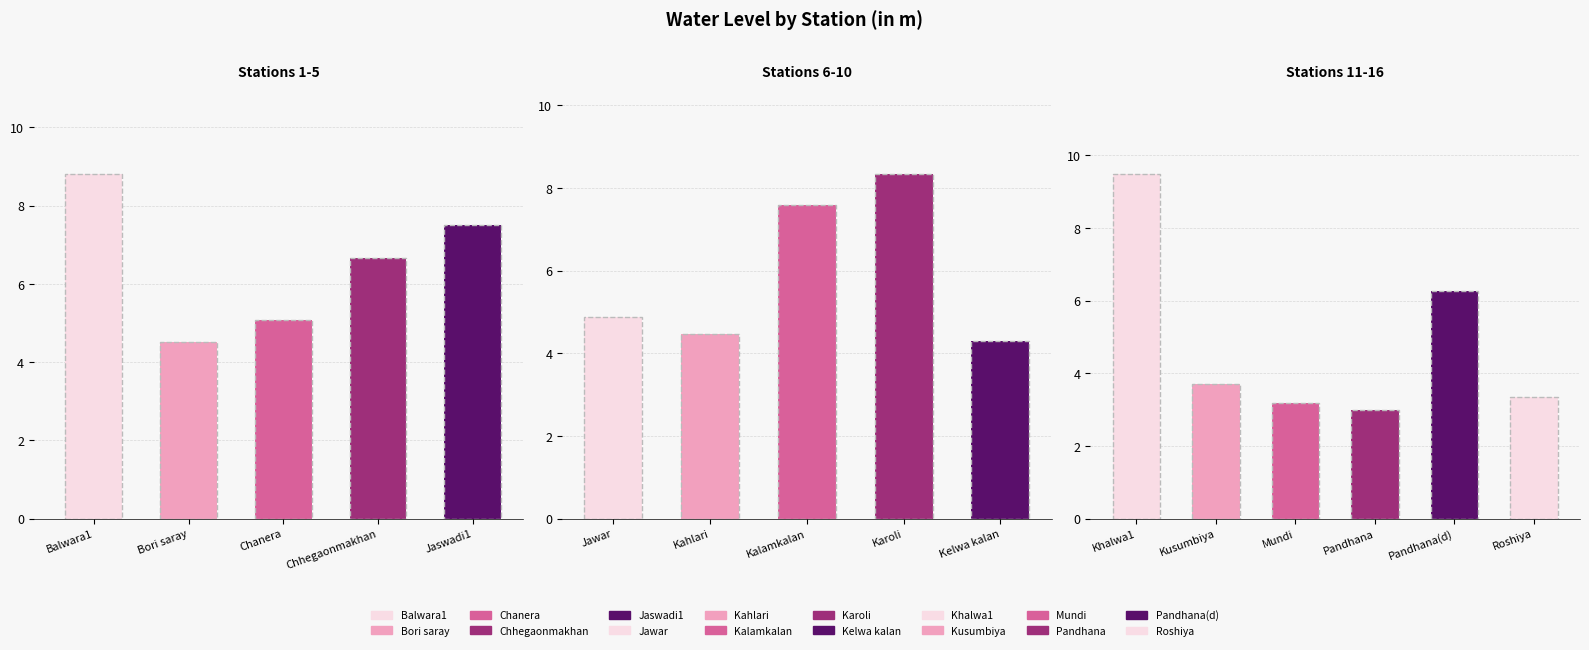

Reading left to right, transcribe all the data shown in this chart.

8.8	4.5	5.1	6.7	7.5	4.9	4.5	7.6	8.3	4.3	9.5	3.7	3.2	3.0	6.3	3.4